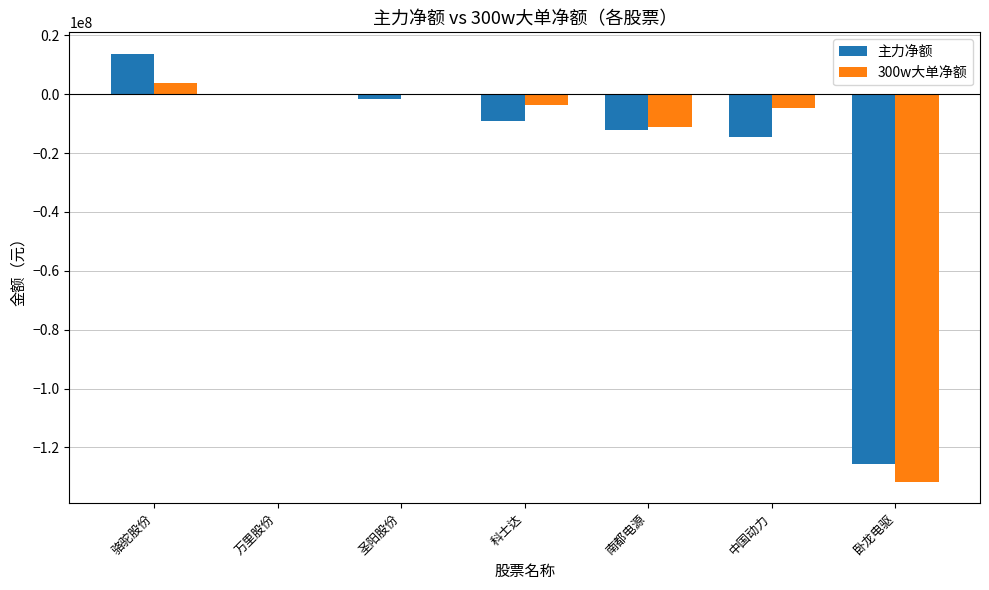

Which category has the highest value in the 主力净额 series?

骆驼股份